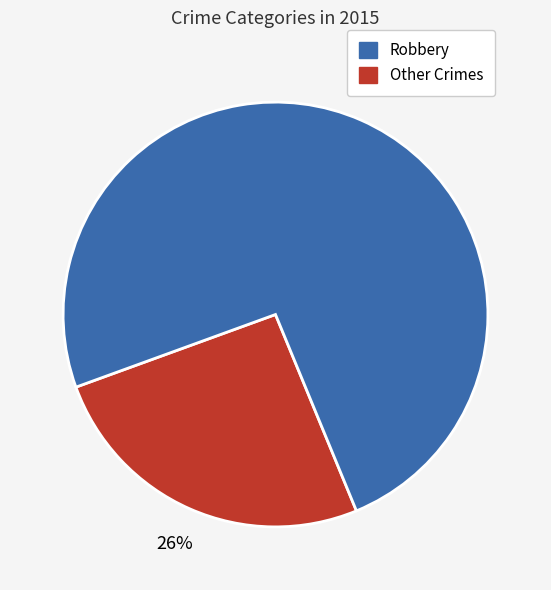

Is there any slice that represents more than half of the pie?

Yes